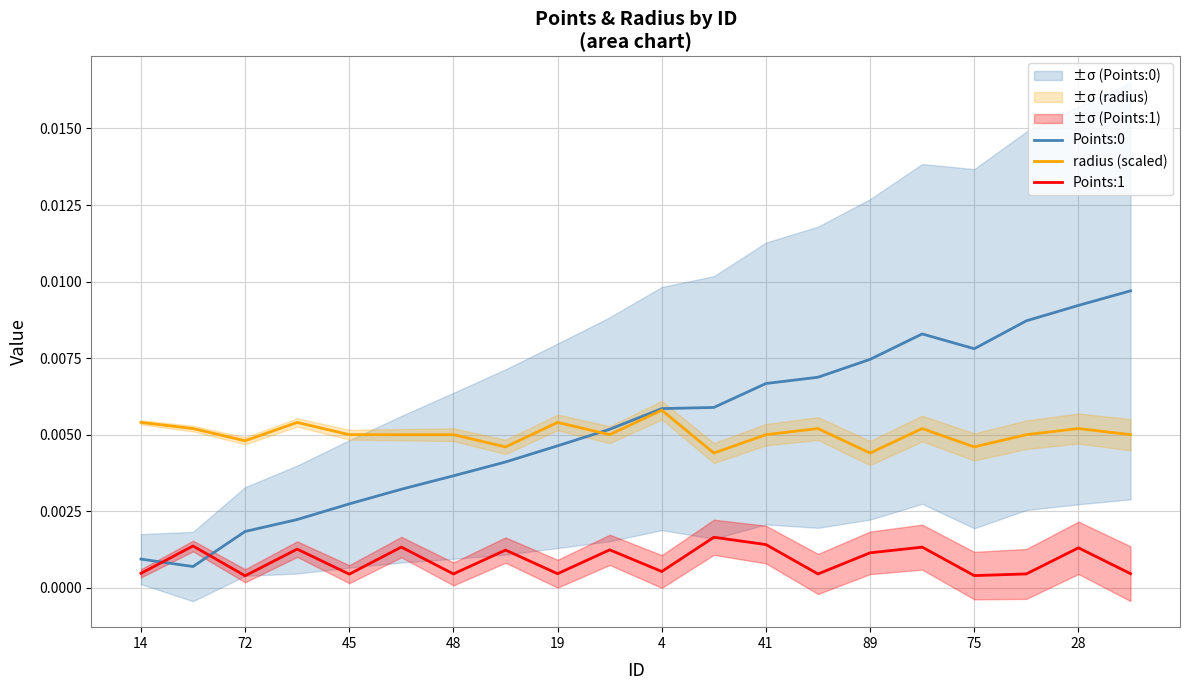

What is the label of the 12th point from the left?

11